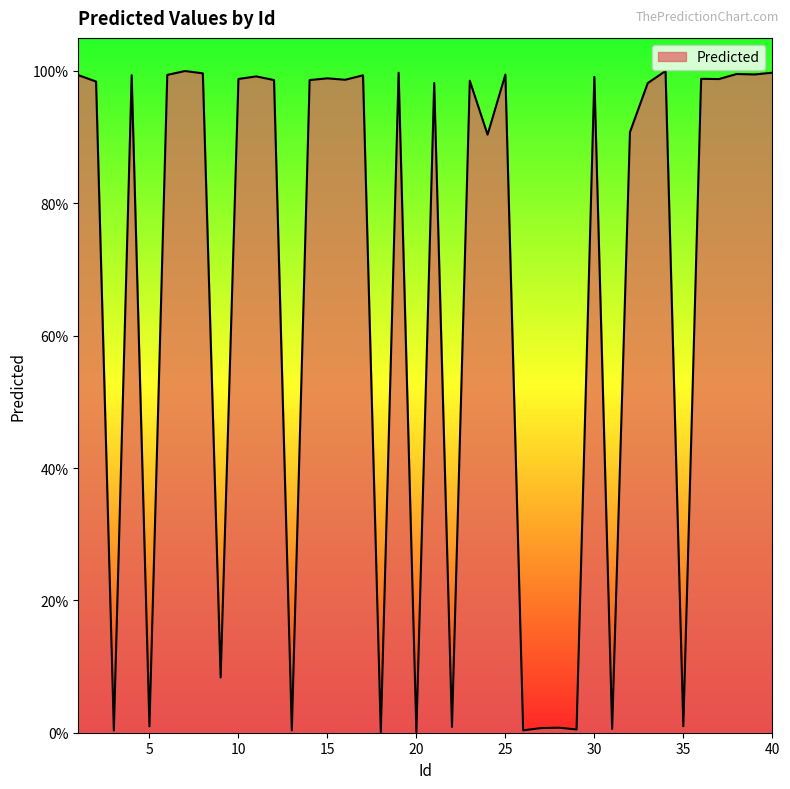

Is this an area chart (filled region under the line)?

Yes